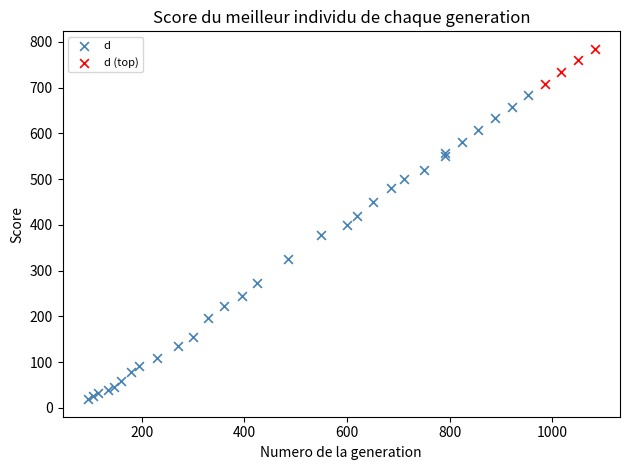

Which series has the largest Y range (max minus min)?

d